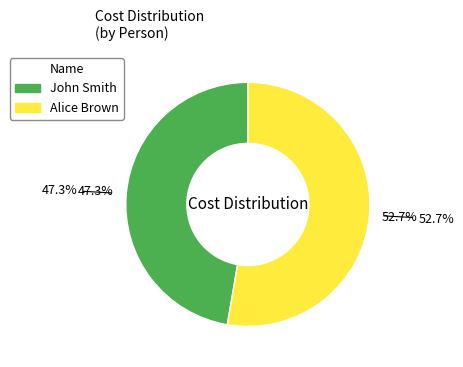

Do John Smith and Alice Brown together represent more than half of the pie?

Yes